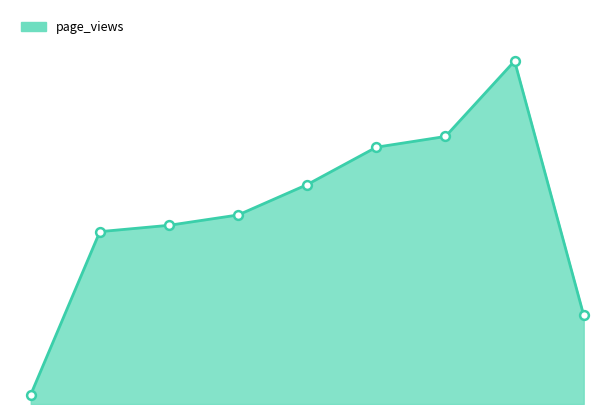

Does the chart have visible grid lines?

No